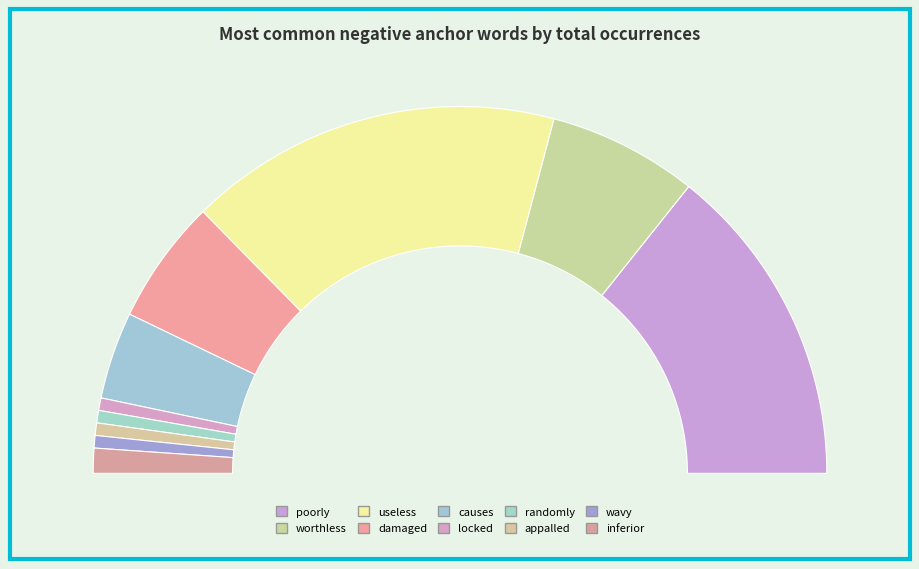

Does any single category account for the majority?

No